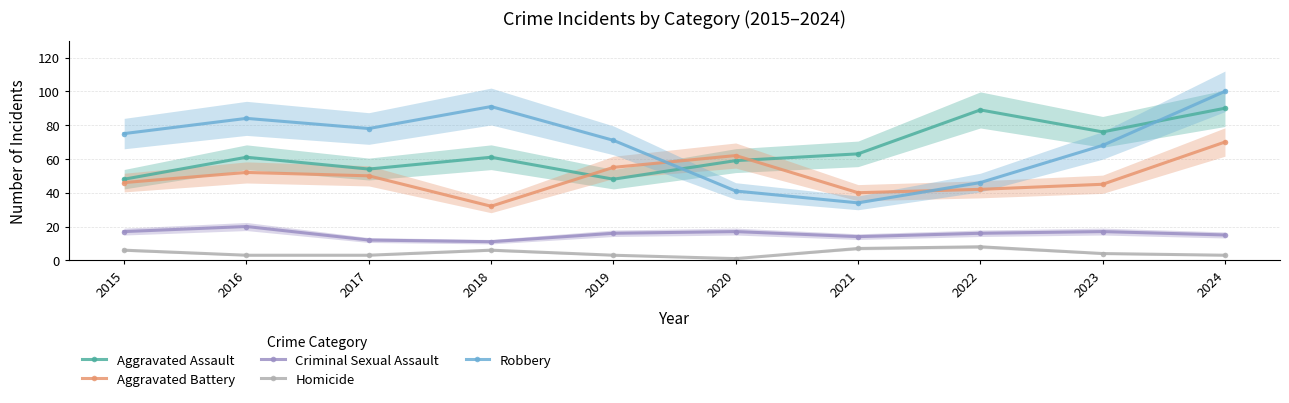

What is the difference between the Aggravated Assault values at 2022 and 2015?

41